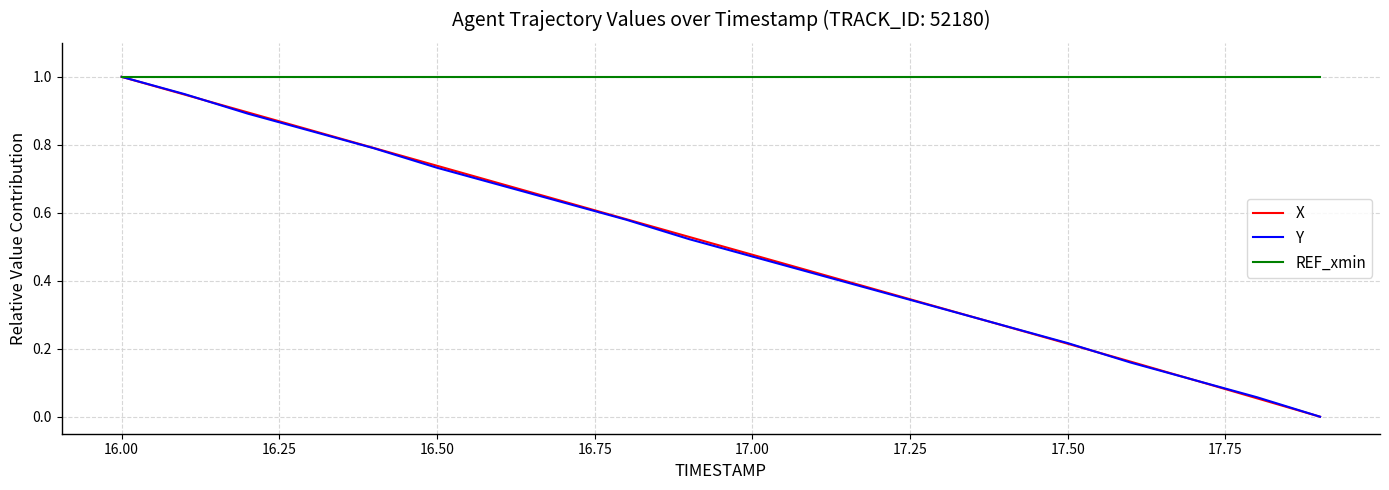

Which series has the largest total across all categories?

REF_xmin